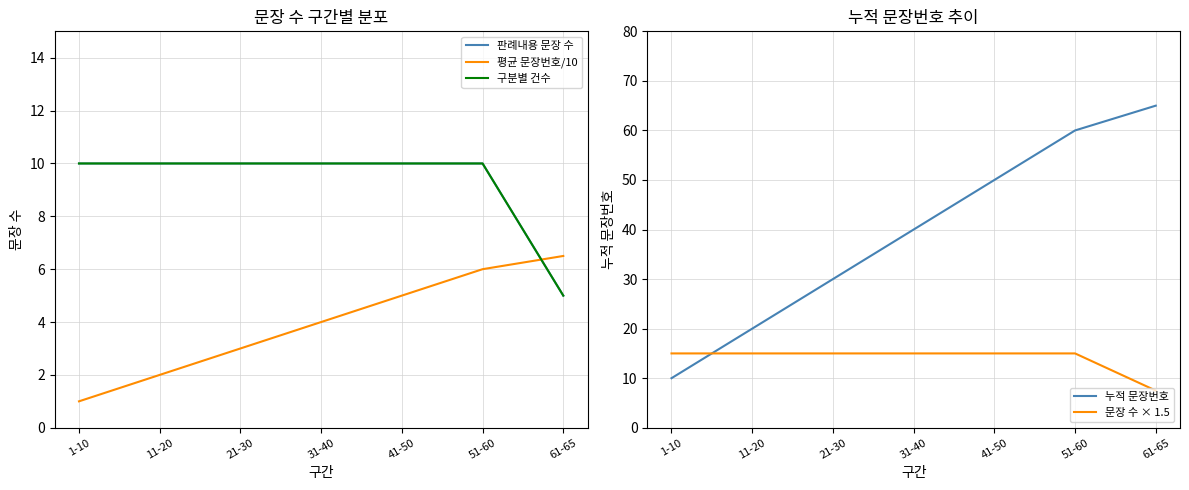

Is it true that 판례내용 문장 수 equals 10.0 at 51-60?

True